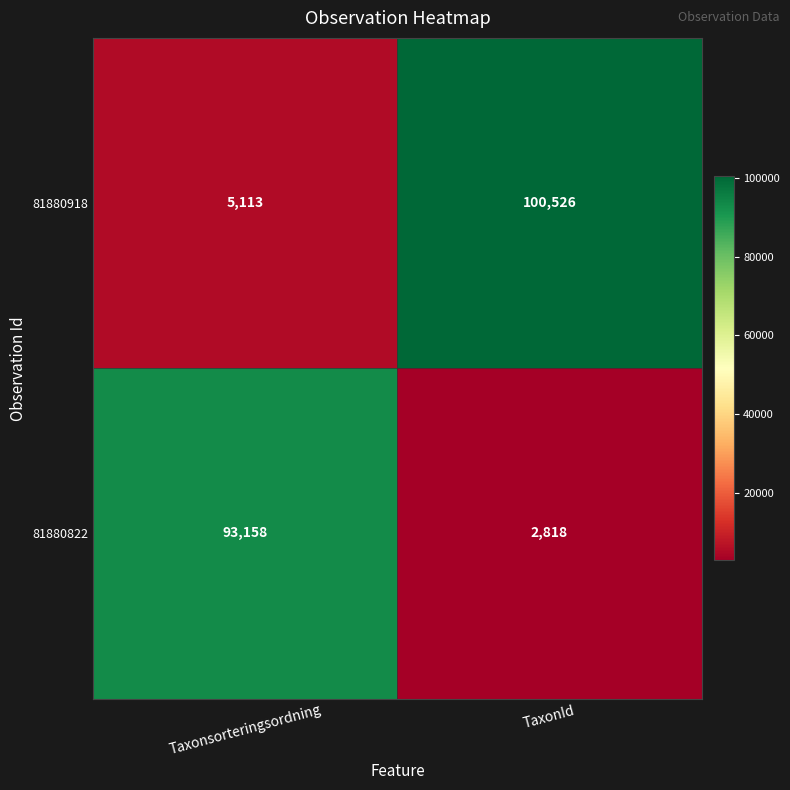

Which category has the highest value across all series?

TaxonId